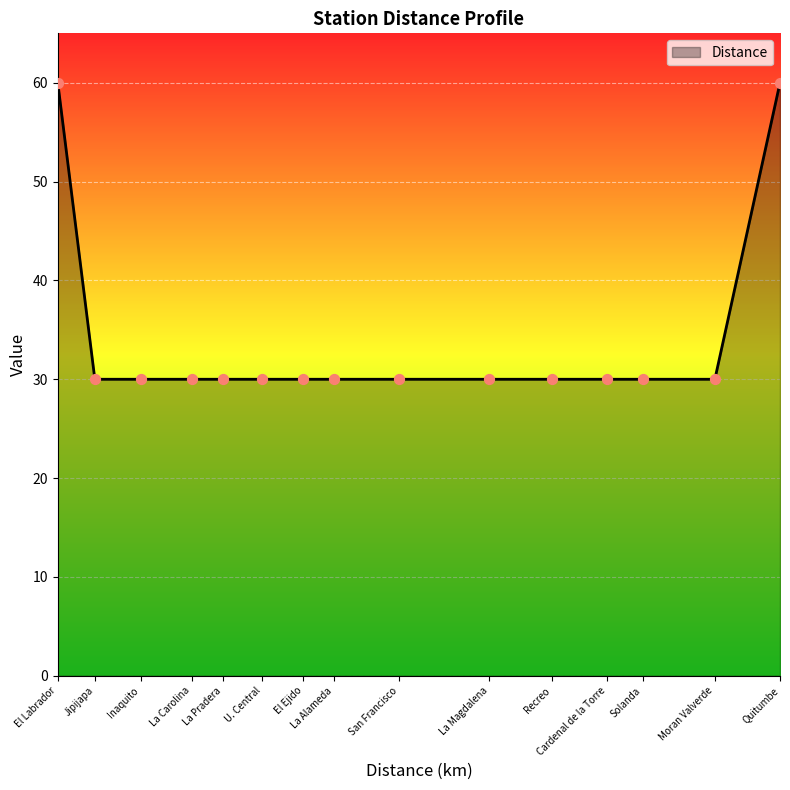

Approximately how many times larger is the value at San Francisco compared to Cardenal de la Torre?

1.0